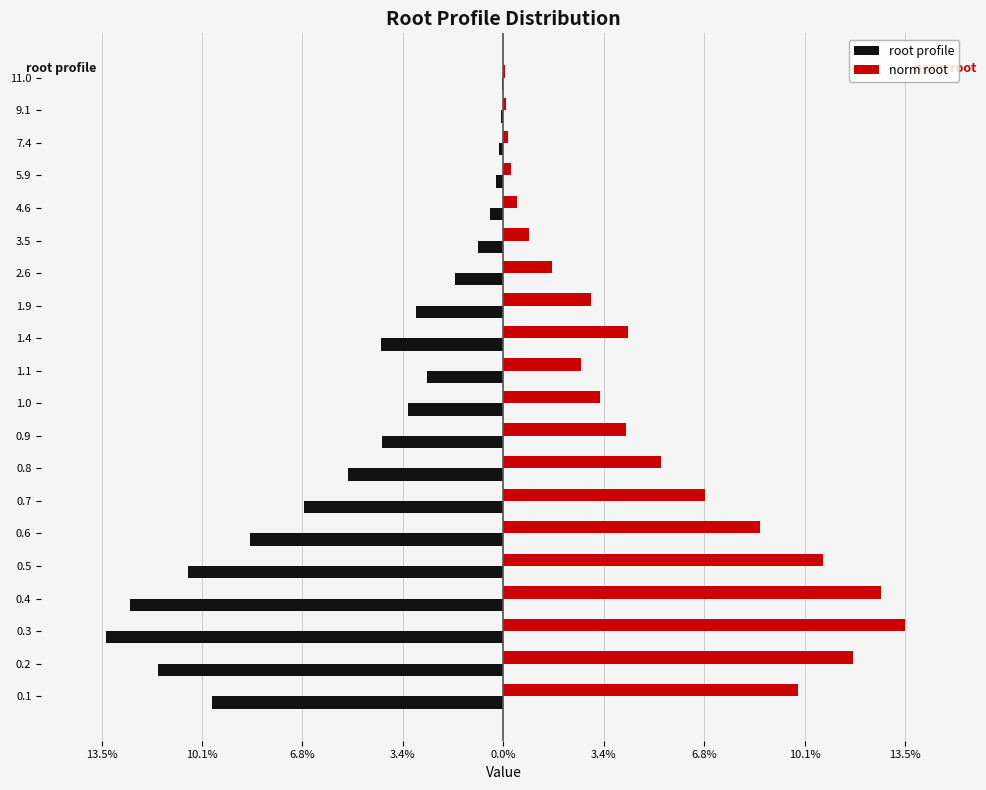

What is the difference between the maximum and minimum values in the norm root series?

0.1